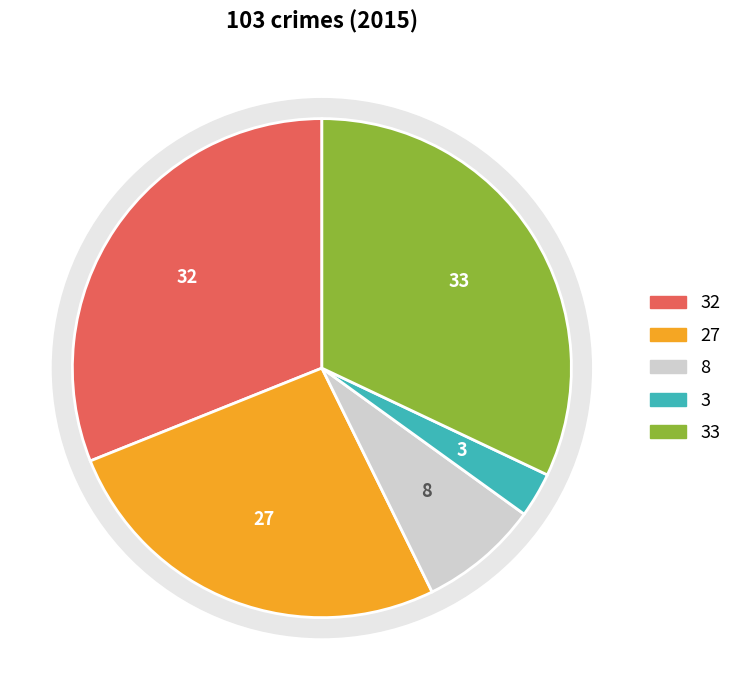

To the nearest percent, what portion does Homicide represent?

3%